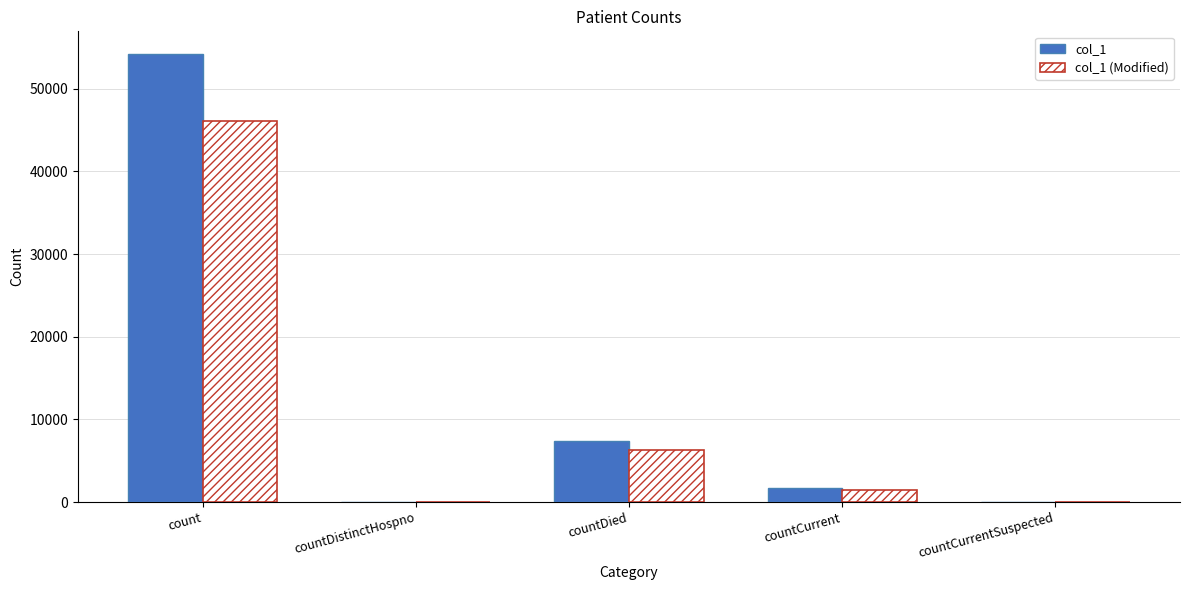

What is the sum of the col_1 values at countCurrent and countCurrentSuspected?

1666.0